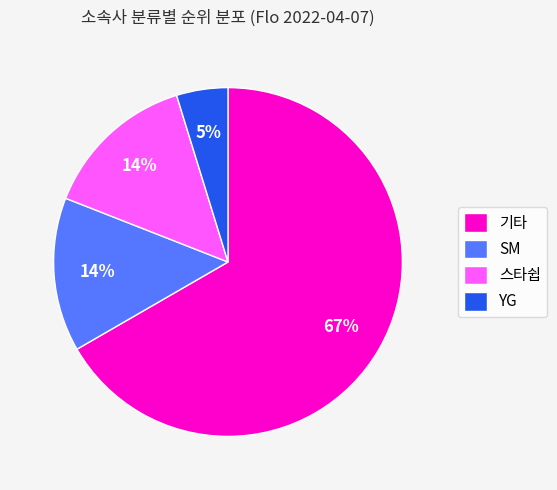

How many slices are in this pie chart?

4